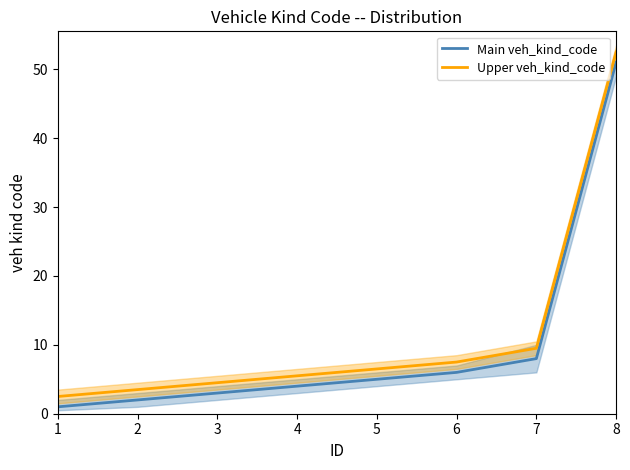

Count the number of categories in the chart.

8